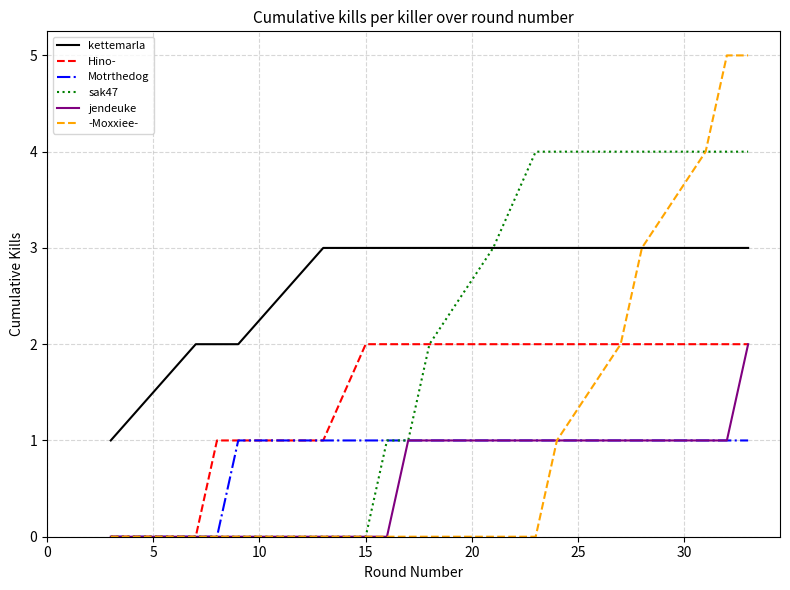

Is this an area chart (filled region under the line)?

No